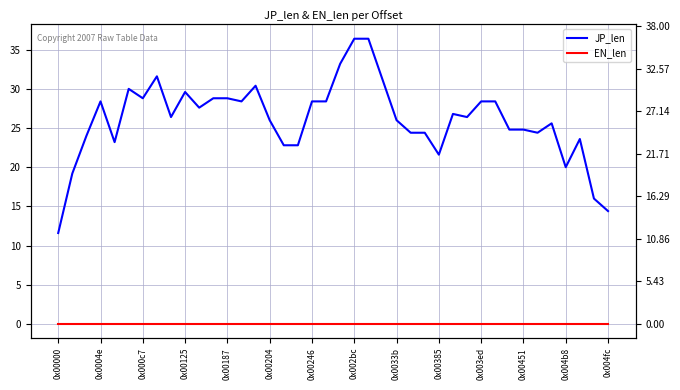

Reading left to right, extract all data points from this chart.

JP_len: 11.6	19.2	24.0	28.4	23.2	30.0	28.8	31.6	26.4	29.6	27.6	28.8	28.8	28.4	30.4	26.0	22.8	22.8	28.4	28.4	33.2	36.4	36.4	31.2	26.0	24.4	24.4	21.6	26.8	26.4	28.4	28.4	24.8	24.8	24.4	25.6	20.0	23.6	16.0	14.4
EN_len: 0.0	0.0	0.0	0.0	0.0	0.0	0.0	0.0	0.0	0.0	0.0	0.0	0.0	0.0	0.0	0.0	0.0	0.0	0.0	0.0	0.0	0.0	0.0	0.0	0.0	0.0	0.0	0.0	0.0	0.0	0.0	0.0	0.0	0.0	0.0	0.0	0.0	0.0	0.0	0.0